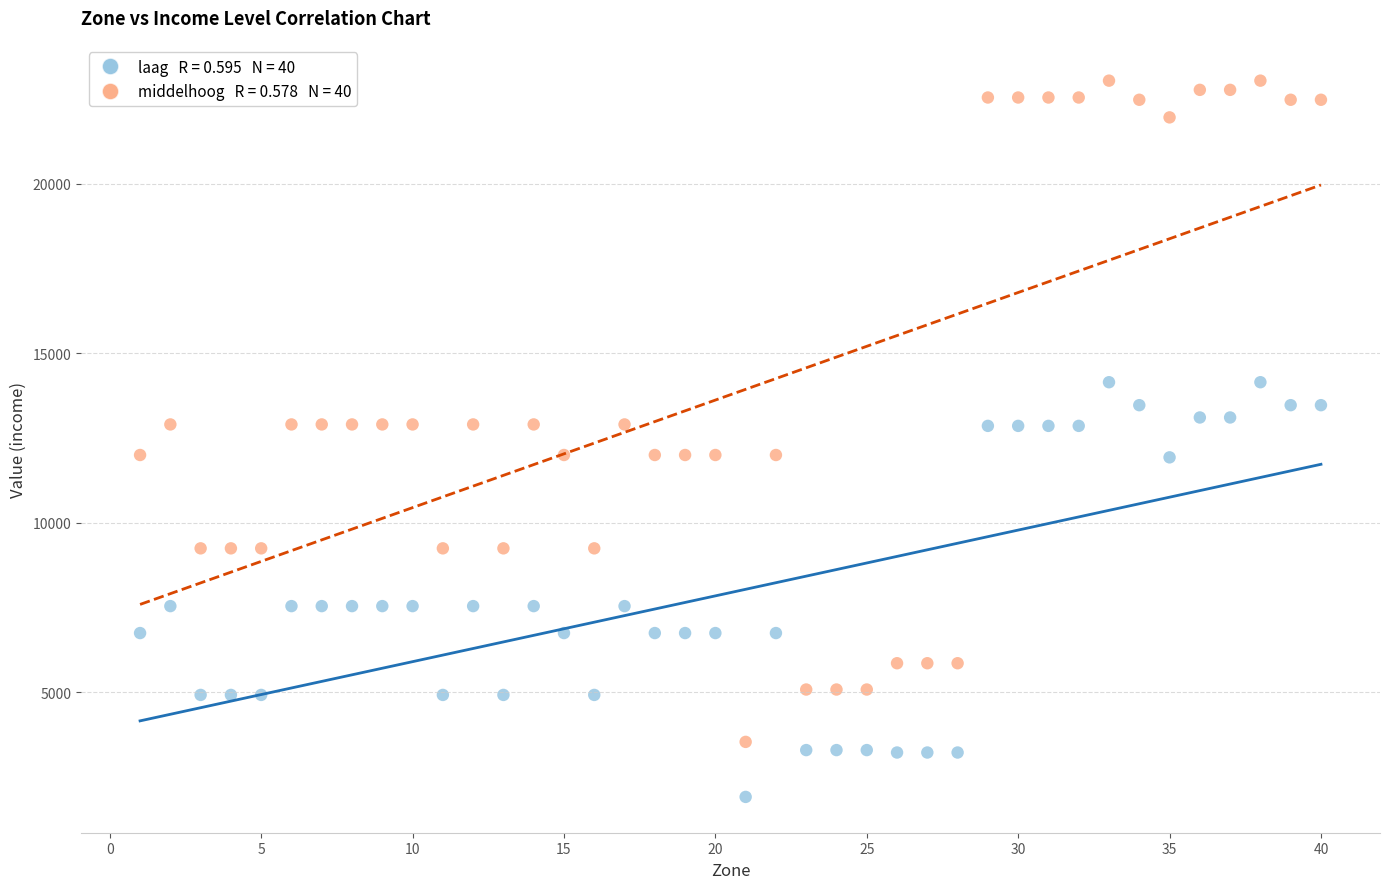

Across all data points, what is the range of X values (max minus min)?

39.0